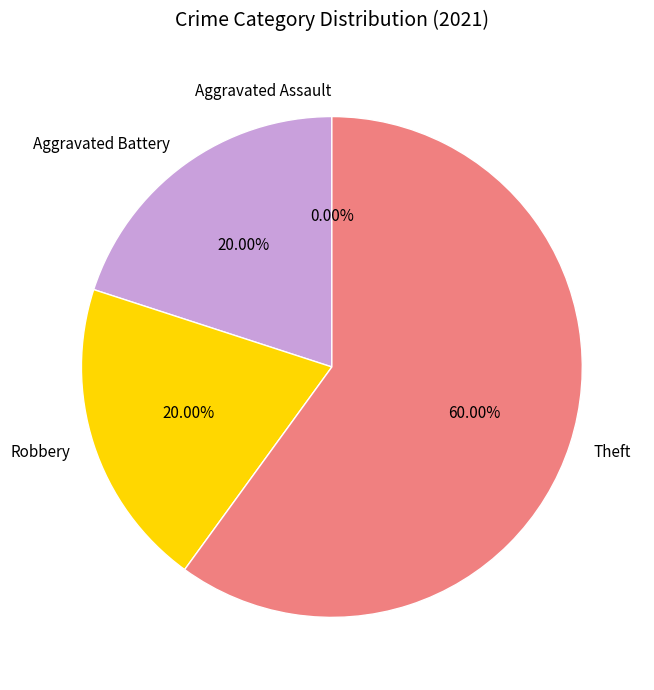

What is the majority slice?

Theft